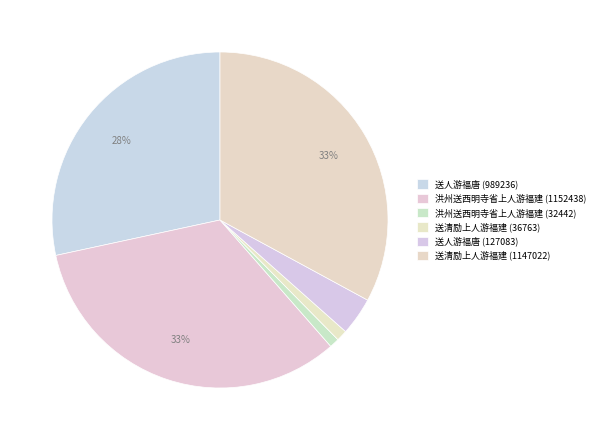

To the nearest percent, what is the difference between the largest and smallest slice percentages?

32%